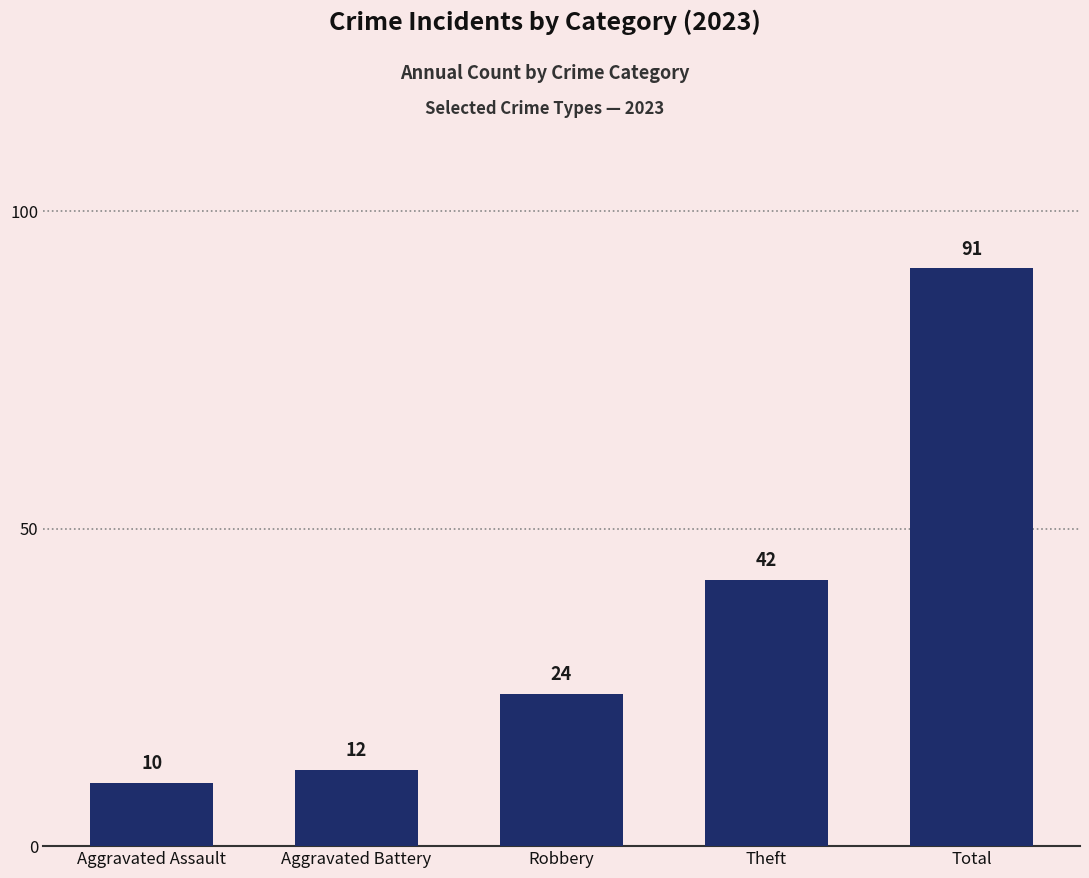

Are the bars grouped side by side (vs. stacked)?

No